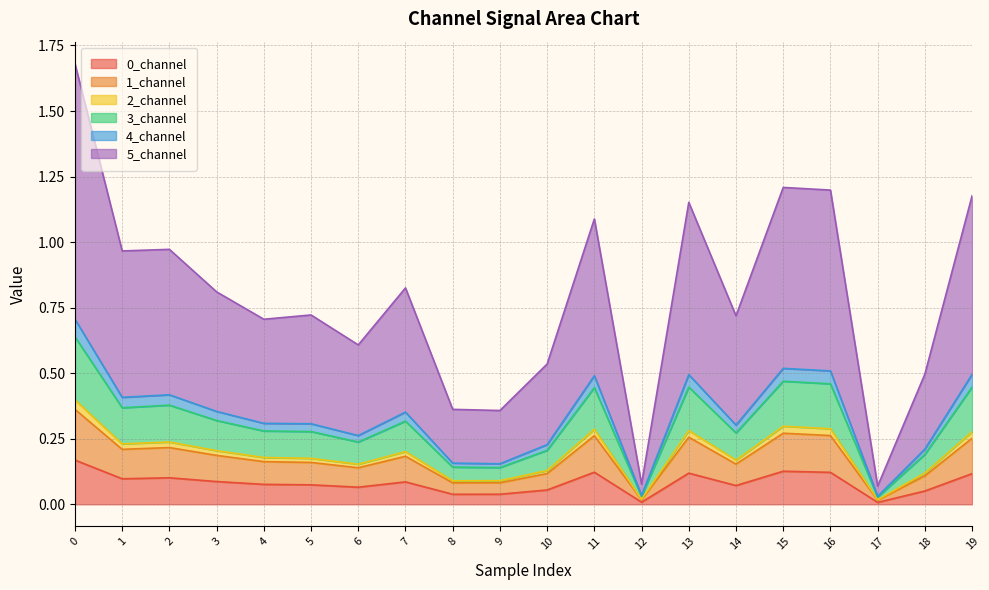

True or false: 1_channel and 4_channel intersect in this chart.

False